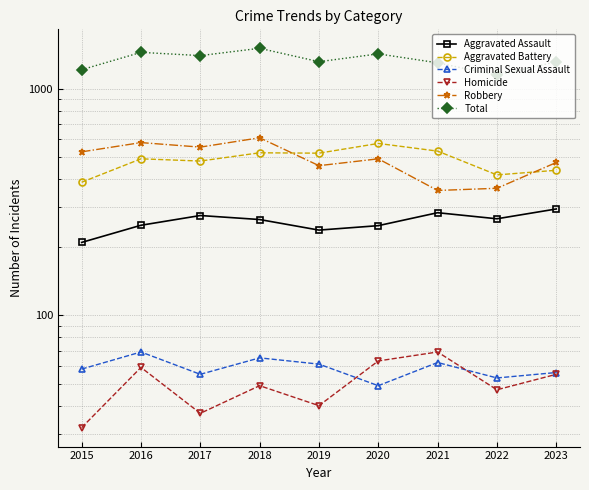

What is the sum of all Total values?

12081